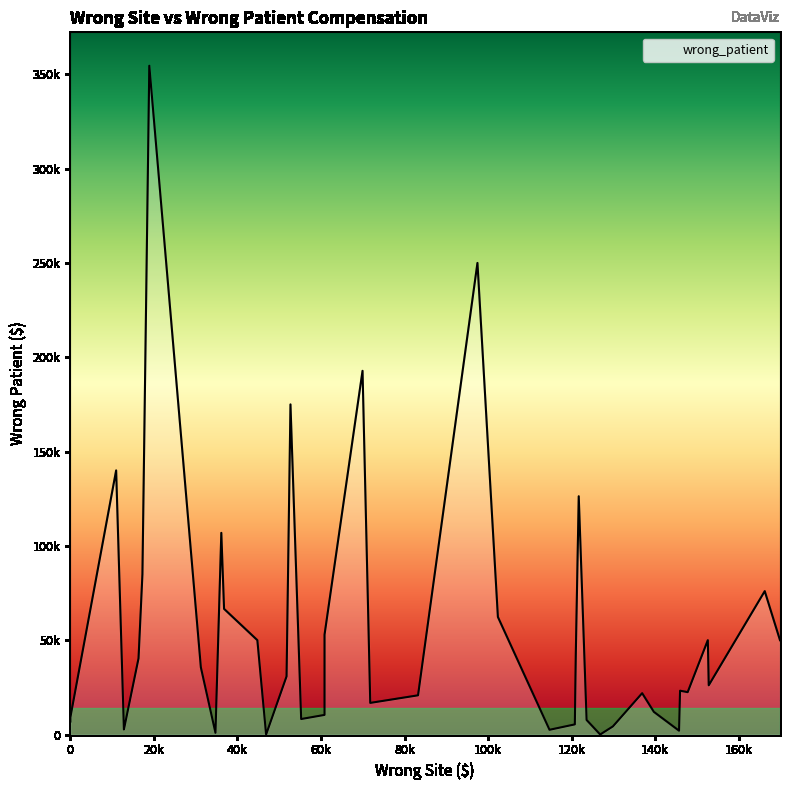

What is the sum of the values at 31245 and 16322?

75970